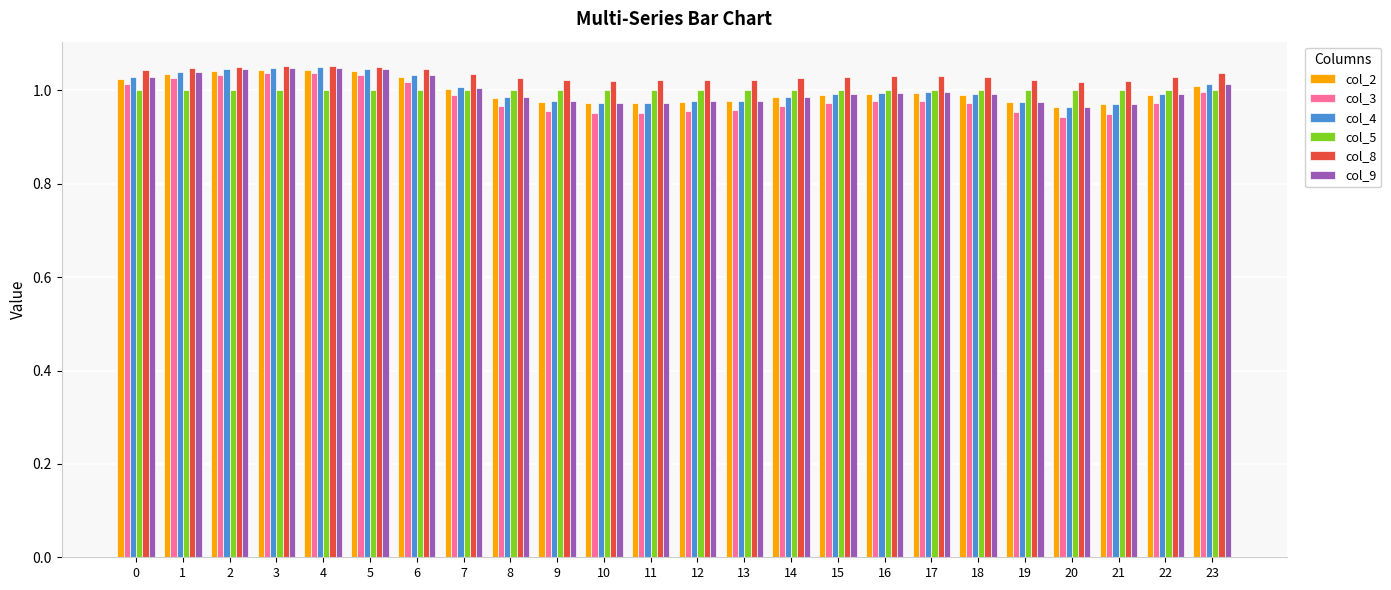

Which series has the widest spread of values?

col_3